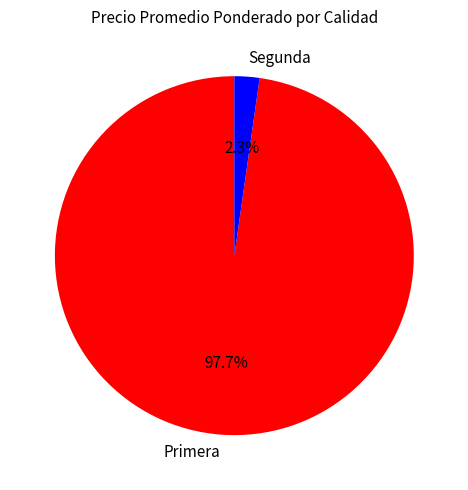

Rank the categories by value from highest to lowest.

Primera, Segunda